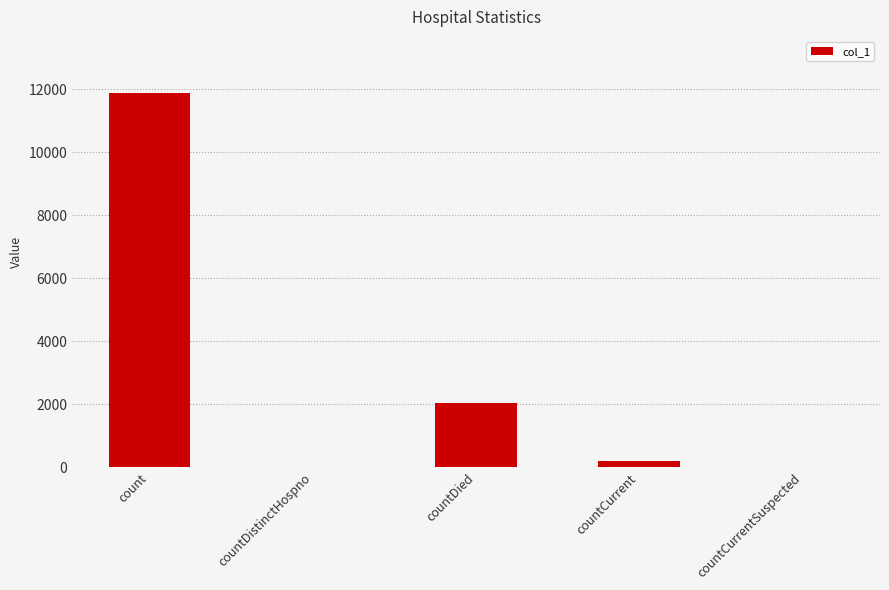

At which category does the chart reach its peak across all series?

count